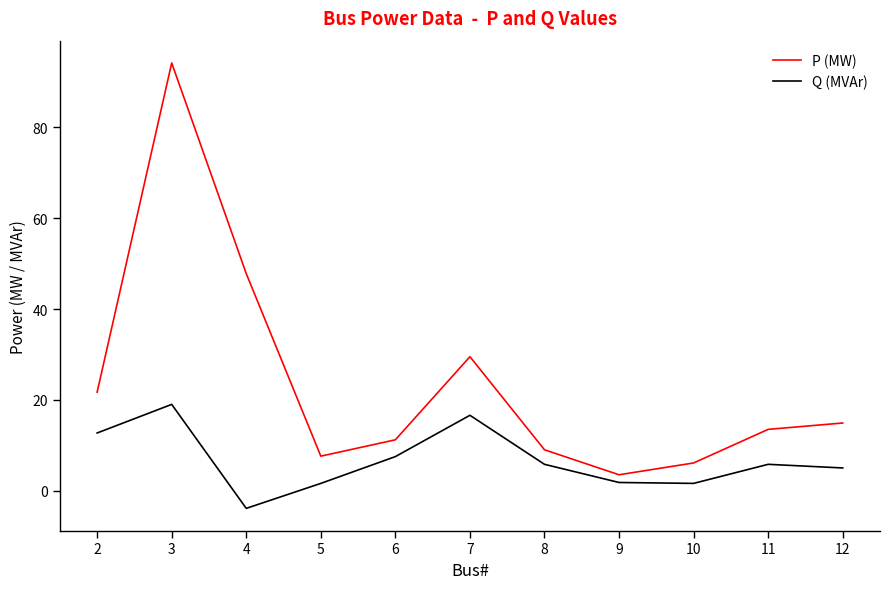

What are all the series names shown in the legend?

P (MW), Q (MVAr)